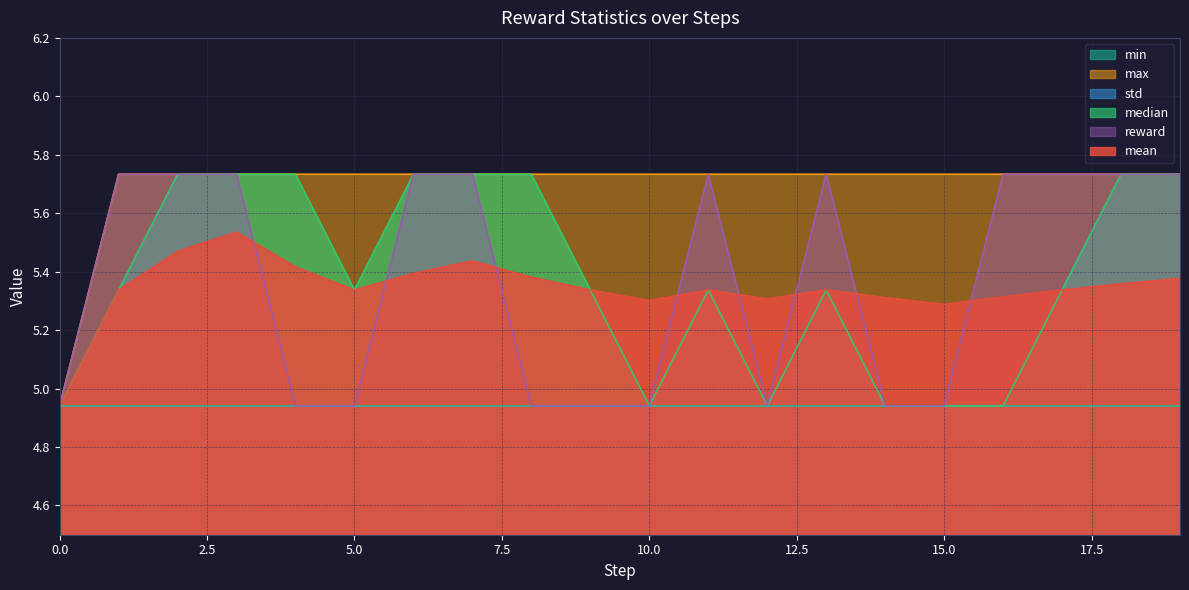

True or false: reward has a value of 1.4 at 15.0.

False